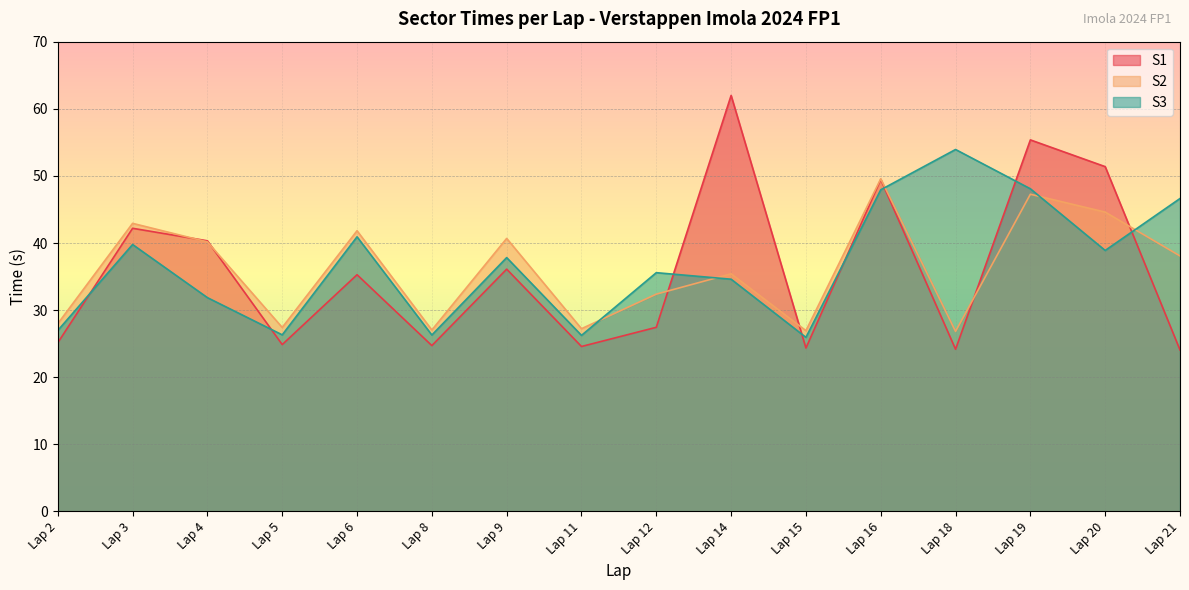

At how many categories does at least one series exceed 25?

16